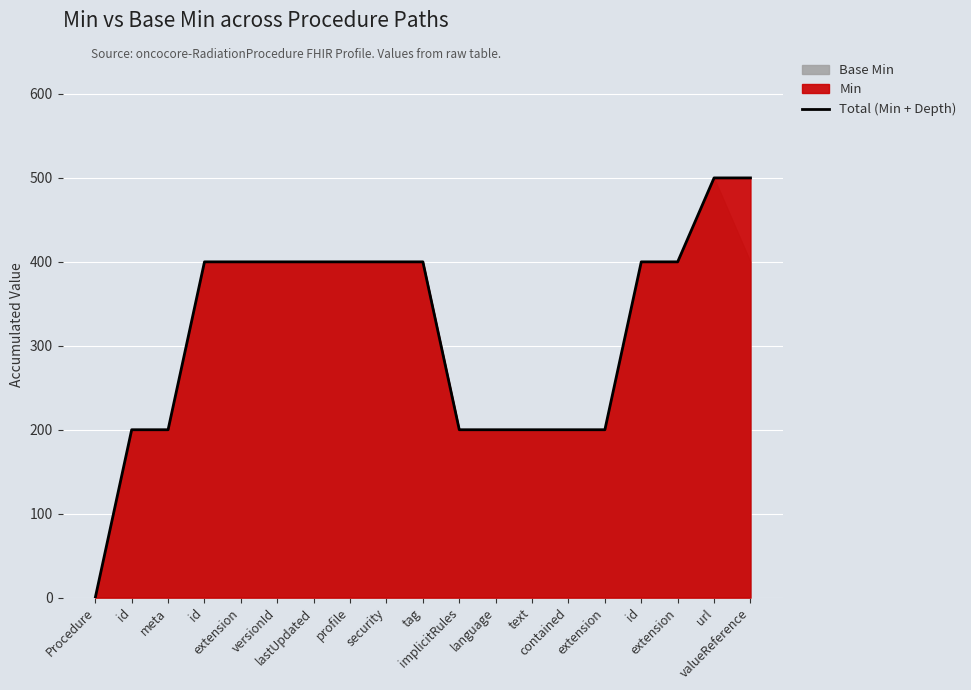

Reading right to left, extract all data points from this chart.

500	500	400	400	200	200	200	200	200	400	400	400	400	400	400	400	200	200	0